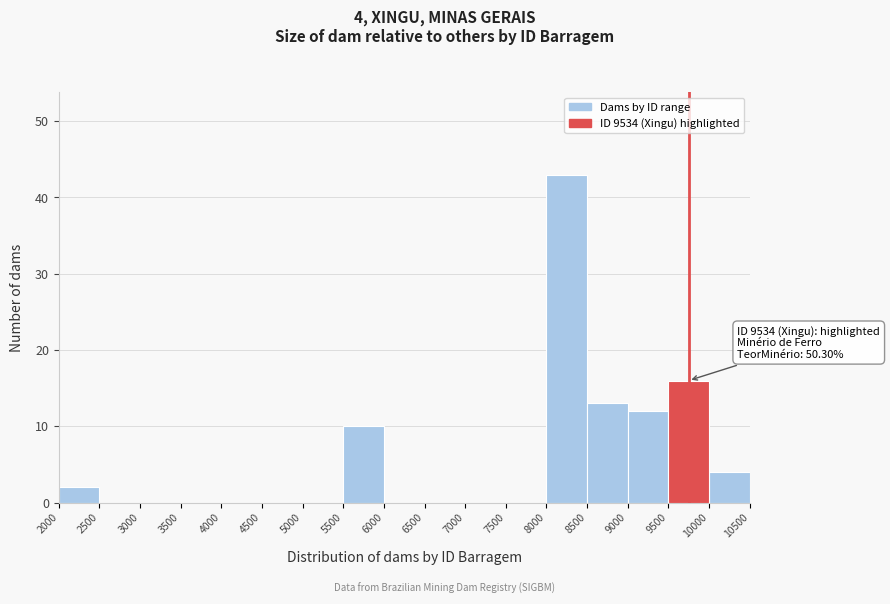

Which range on the x-axis has the tallest bar?

8000 to 8500